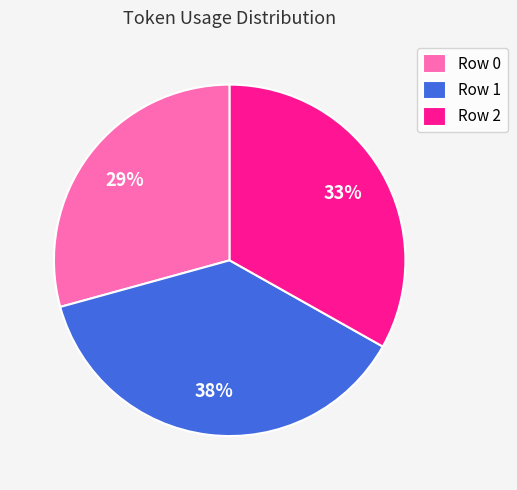

Which slice is the largest?

Row 1